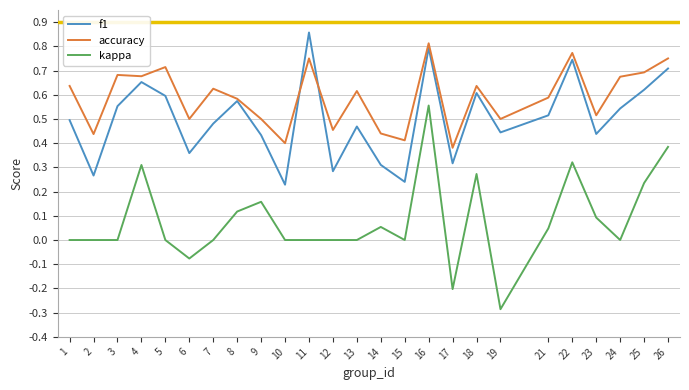

True or false: accuracy has a value of 0.6 at 21.

True